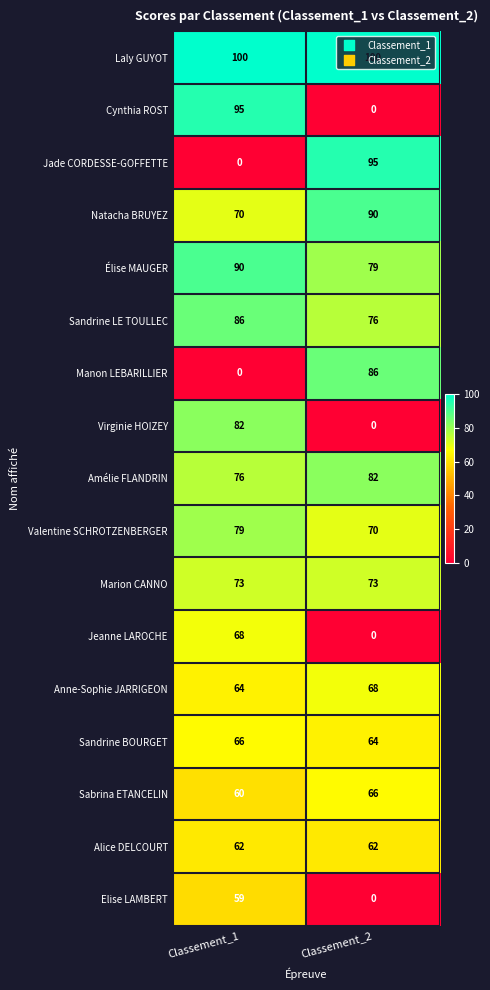

List the labels in order of Manon LEBARILLIER value, largest first.

Classement_2, Classement_1